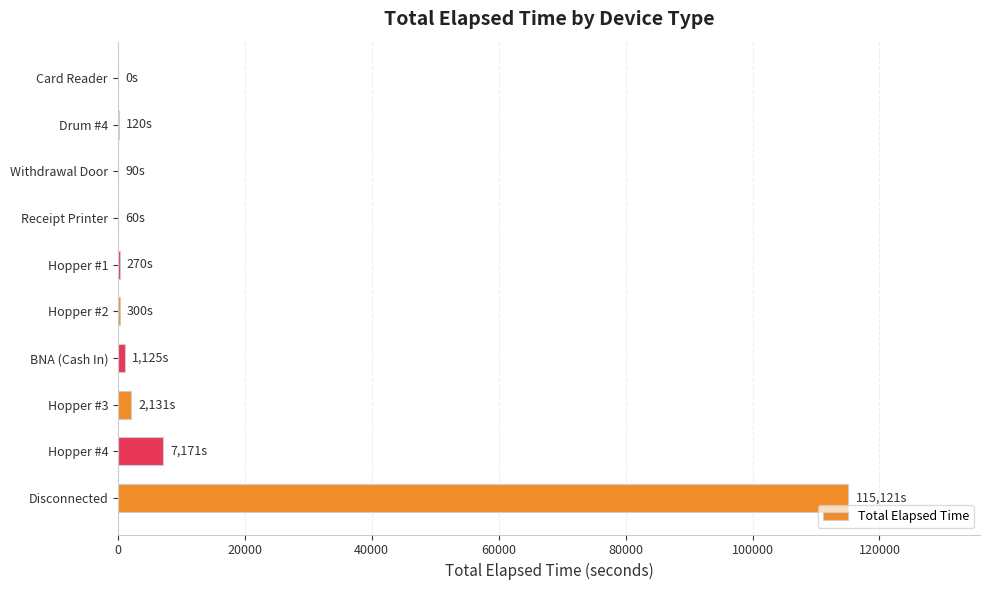

At which category does the chart reach its peak across all series?

Disconnected